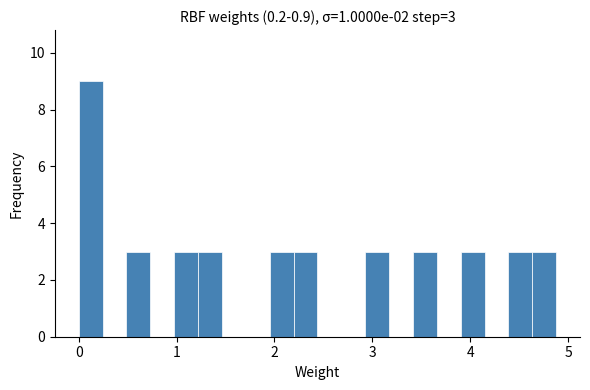

Around what value on the x-axis is the tallest bar? Give the approximate position of its centre, as read against the axis.

0.1